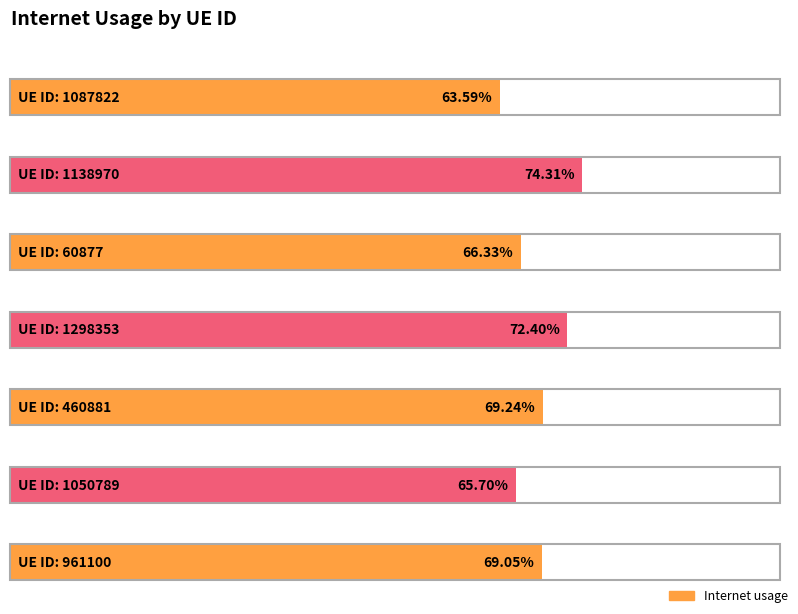

What value does the data have at 60877?

0.7